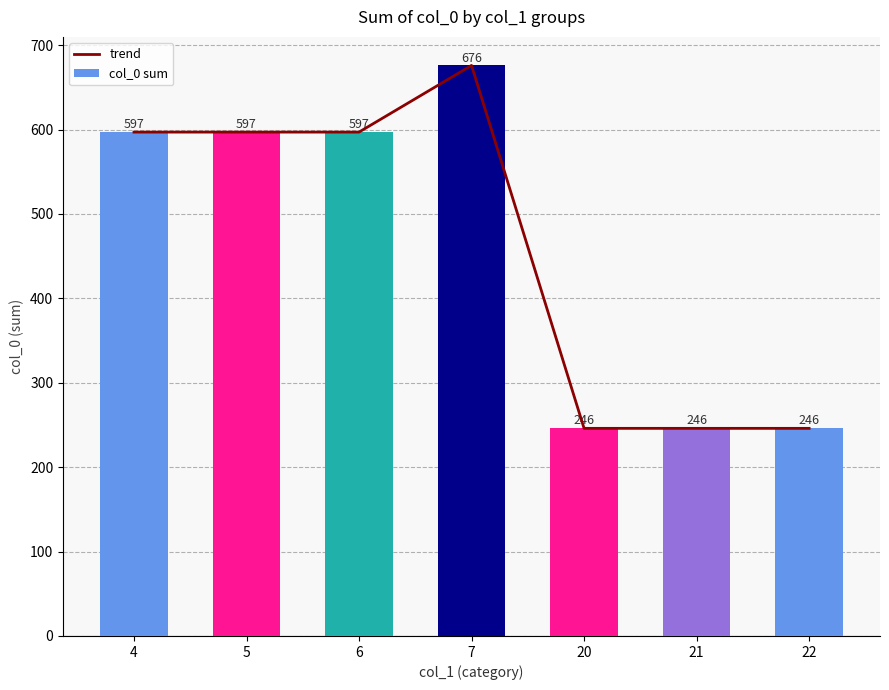

Is it true that trend equals 597 at 5?

True